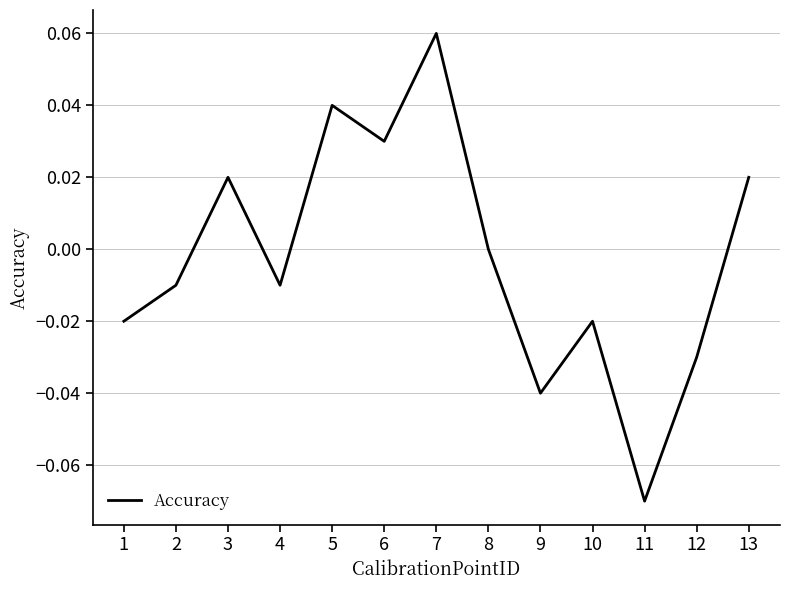

Which label corresponds to the smallest value in the chart?

11